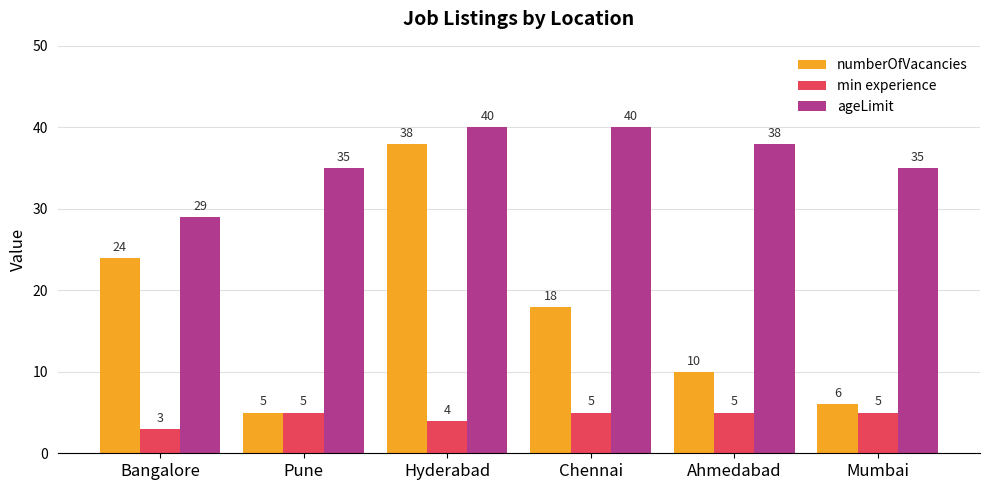

What is the value of the numberOfVacancies bar at the 5th from the left?

10